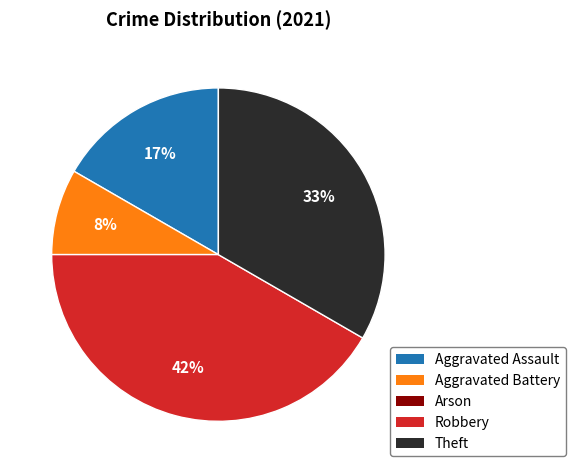

To the nearest percent, what percentage of the pie is Aggravated Assault?

17%